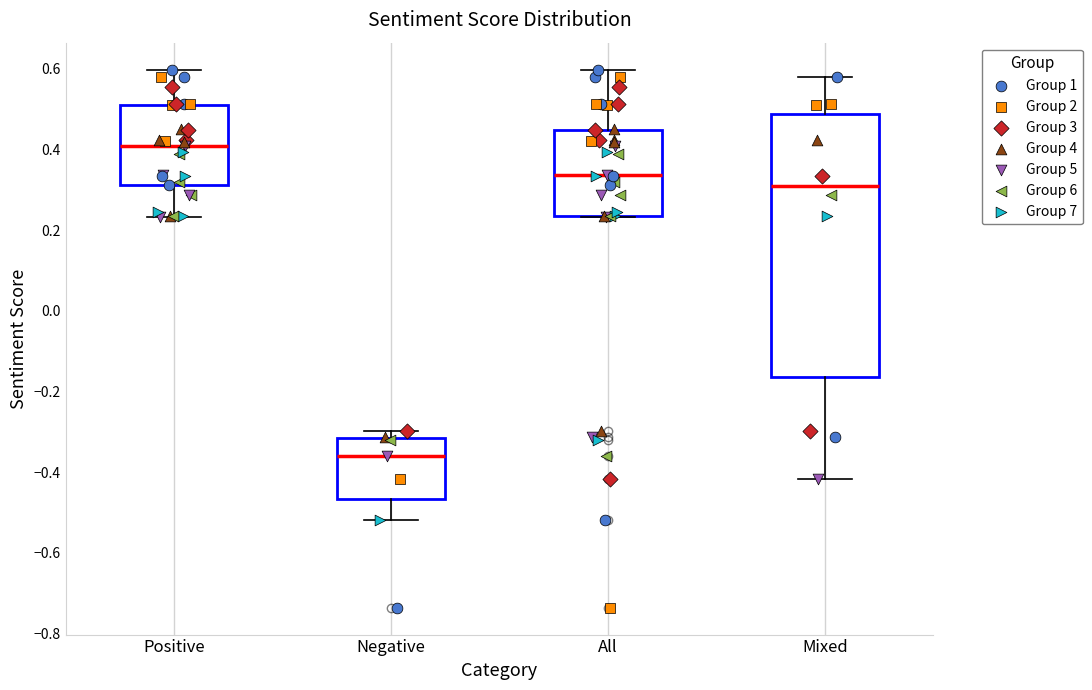

Where is the lower edge of the box for All on the y-axis? The values are not printed on the chart, so give them approximately, as read against the axis.

0.24